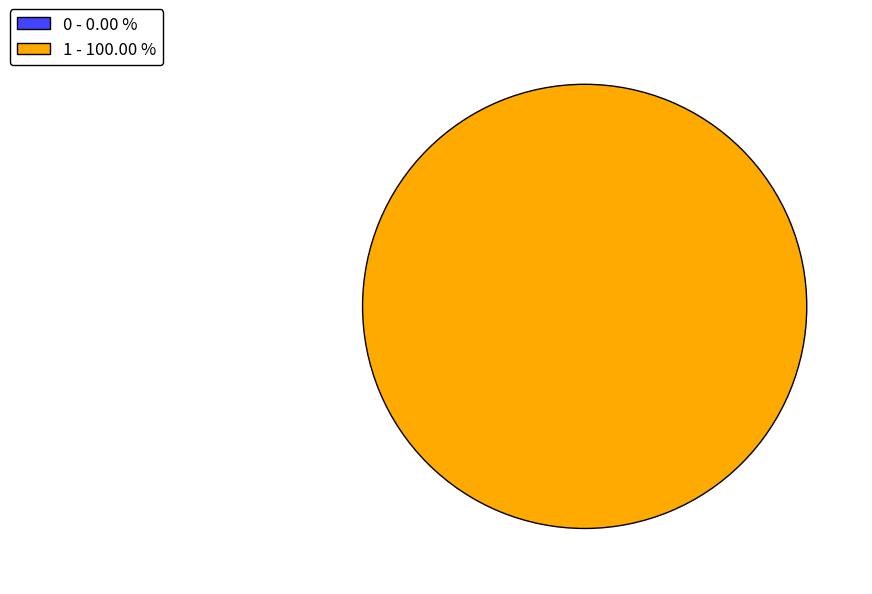

Rank the categories by value from lowest to highest.

0, 1